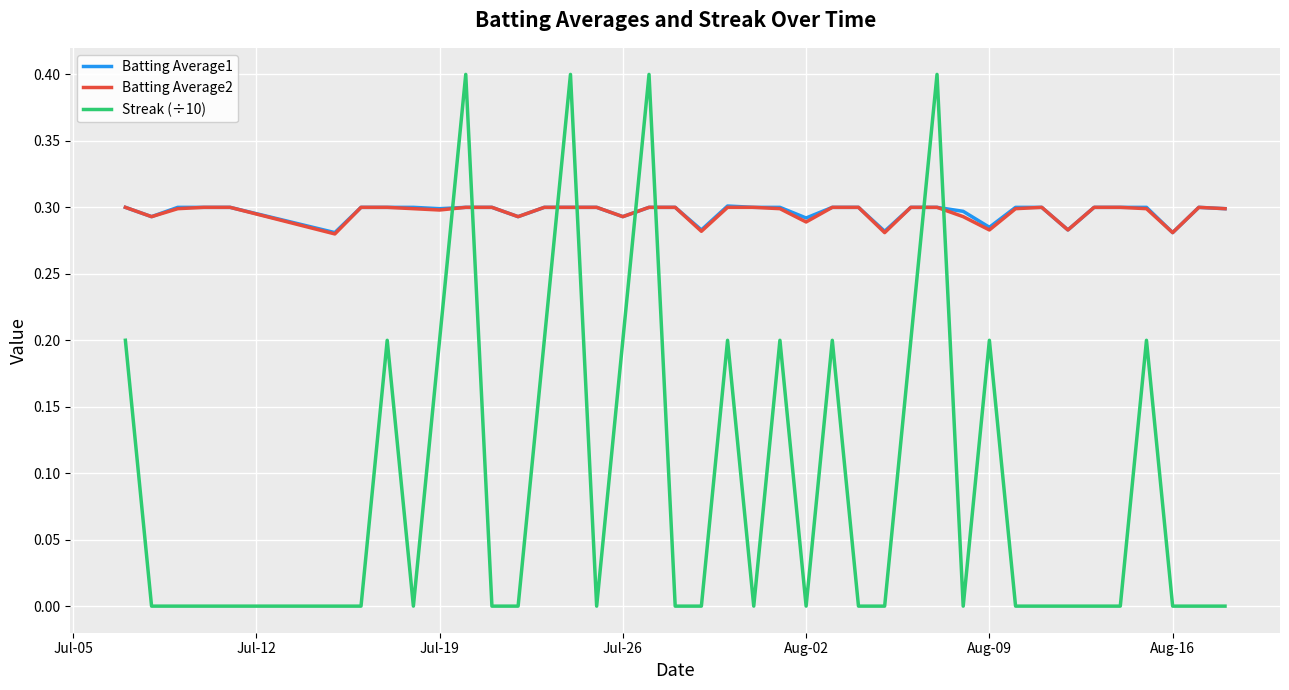

How many times do Streak (÷10) and Batting Average2 cross each other?

8